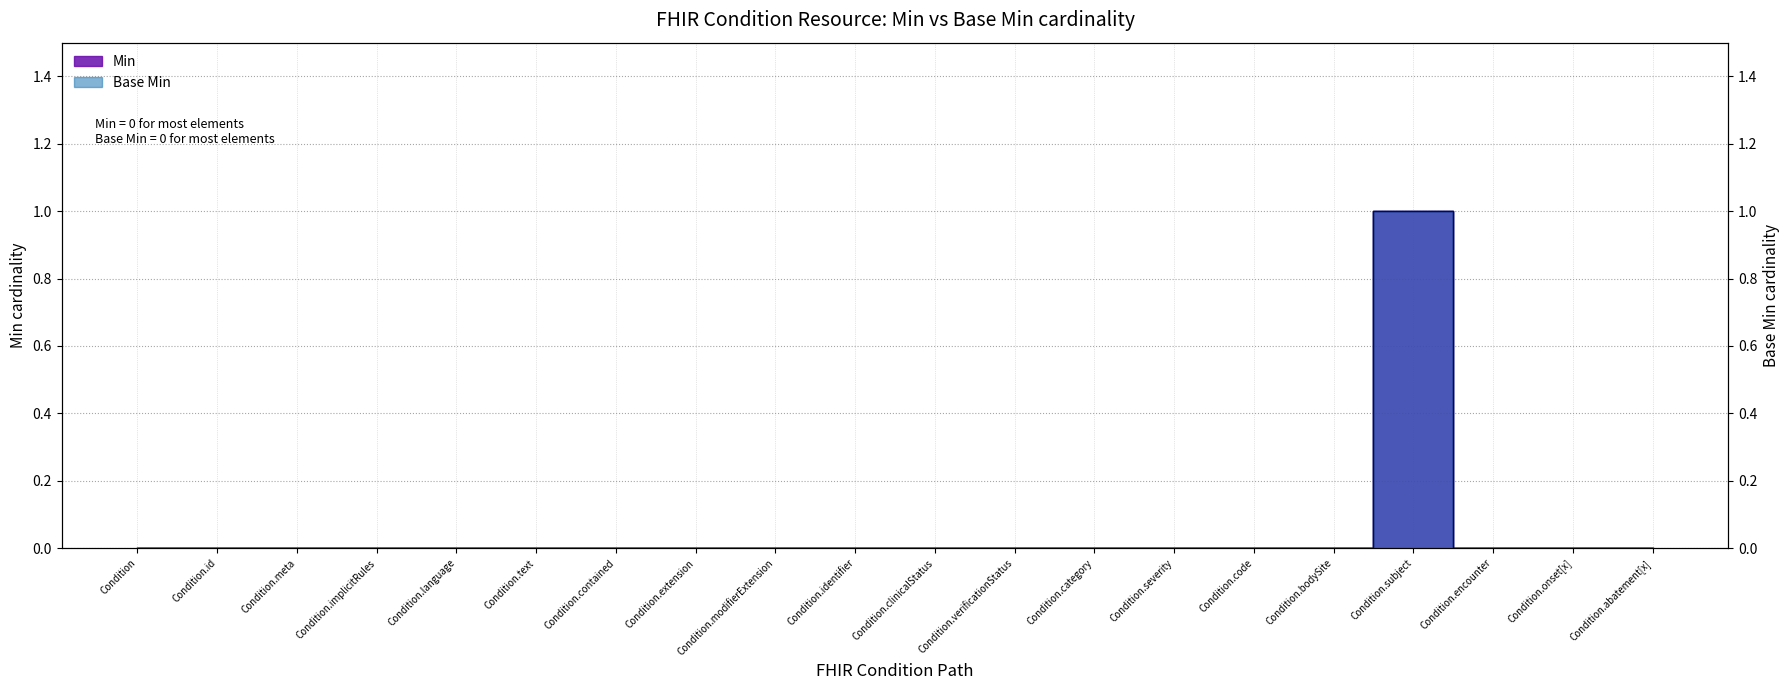

Which has a higher value, Condition.verificationStatus or Condition.encounter?

Condition.verificationStatus